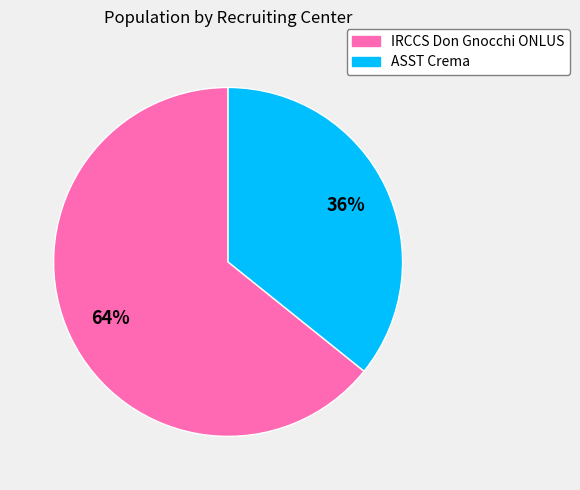

Do IRCCS Don Gnocchi ONLUS and ASST Crema together represent more than half of the pie?

Yes